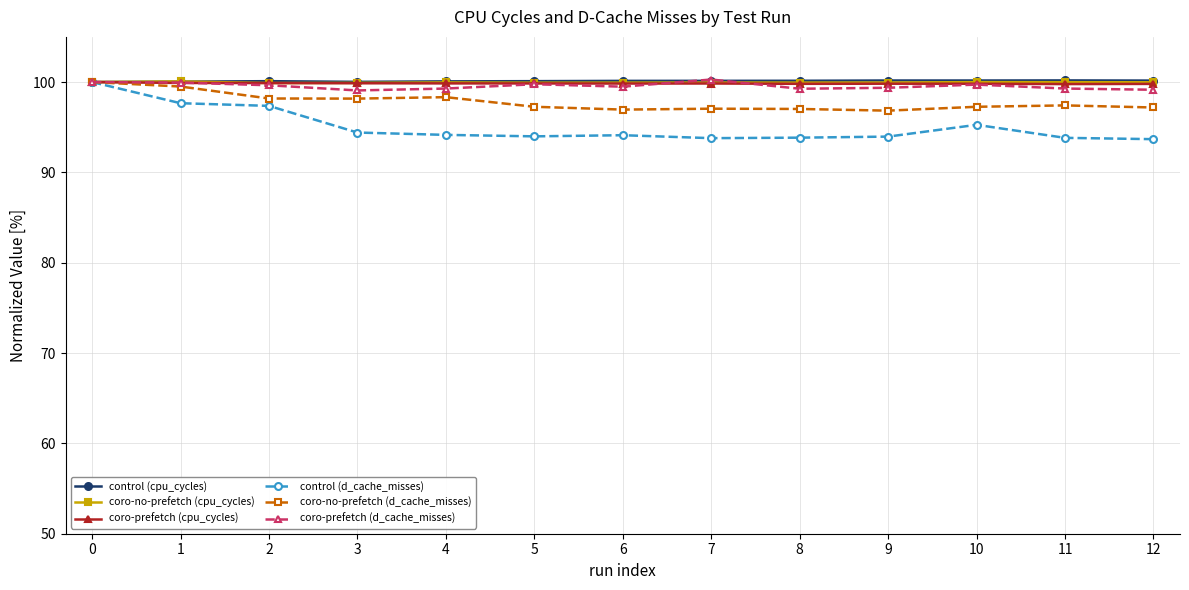

What is the total value across all series at 4?

591.6